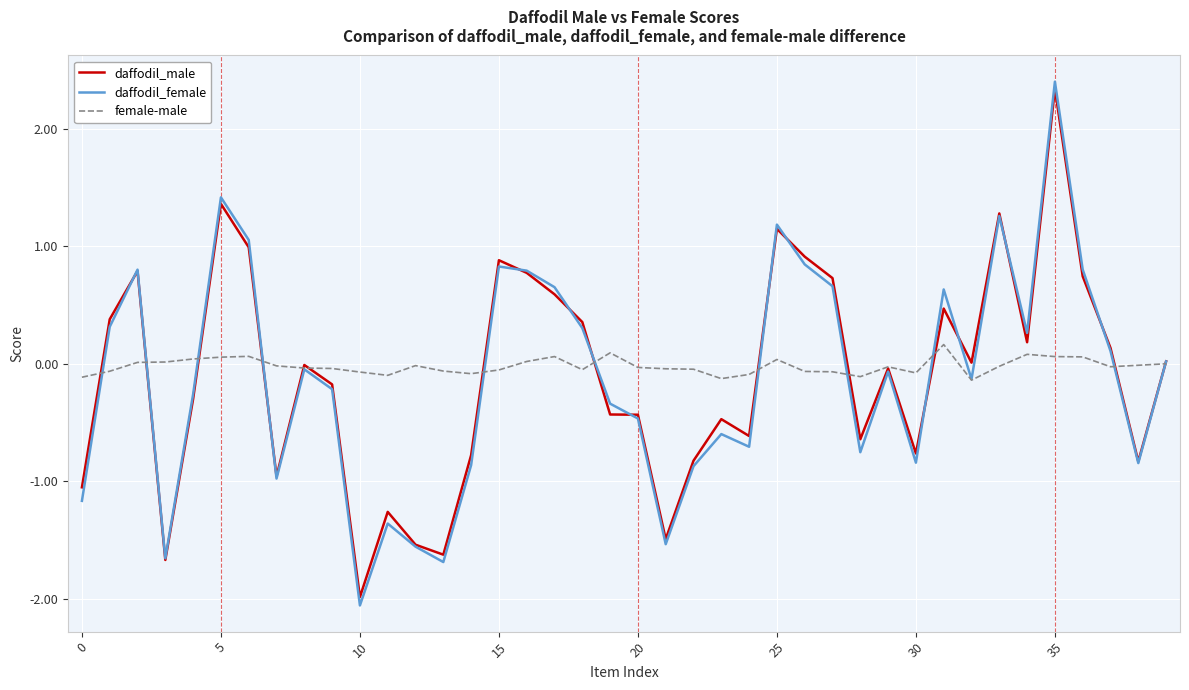

Which series has the widest spread of values?

daffodil_female